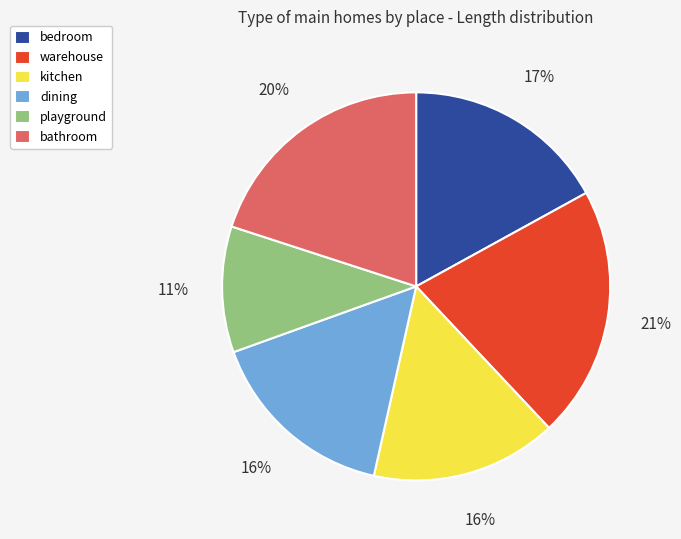

To the nearest percent, what is the combined percentage of warehouse and bathroom?

41%